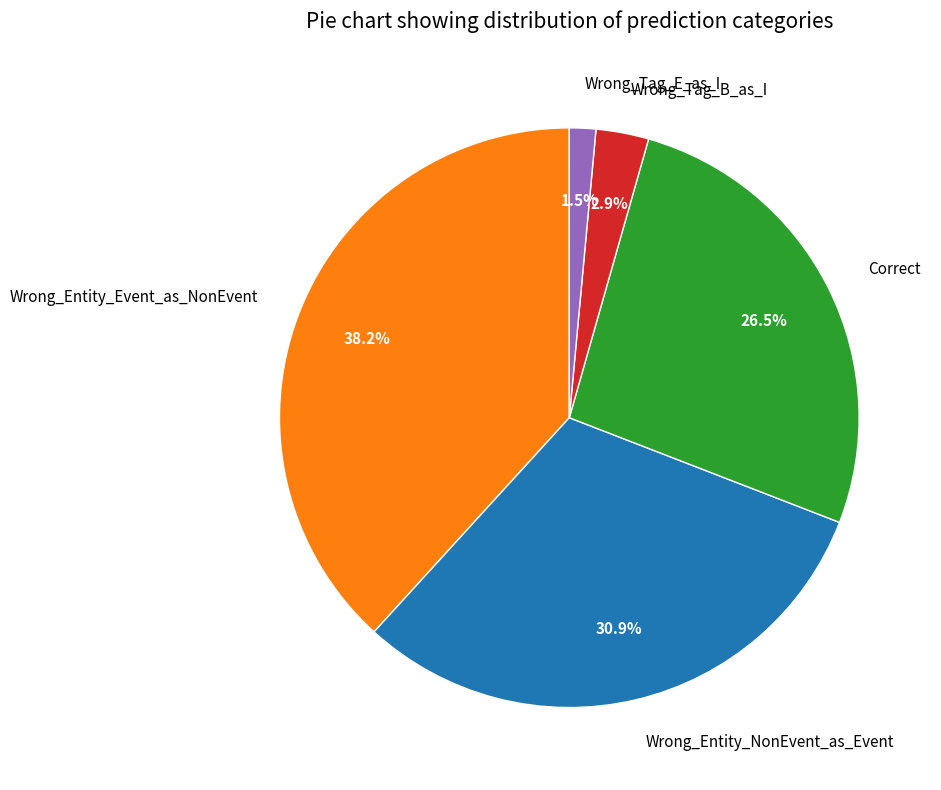

To the nearest percent, what is the difference between the Wrong_Entity_Event_as_NonEvent and Wrong_Tag_E_as_I slice percentages?

37%